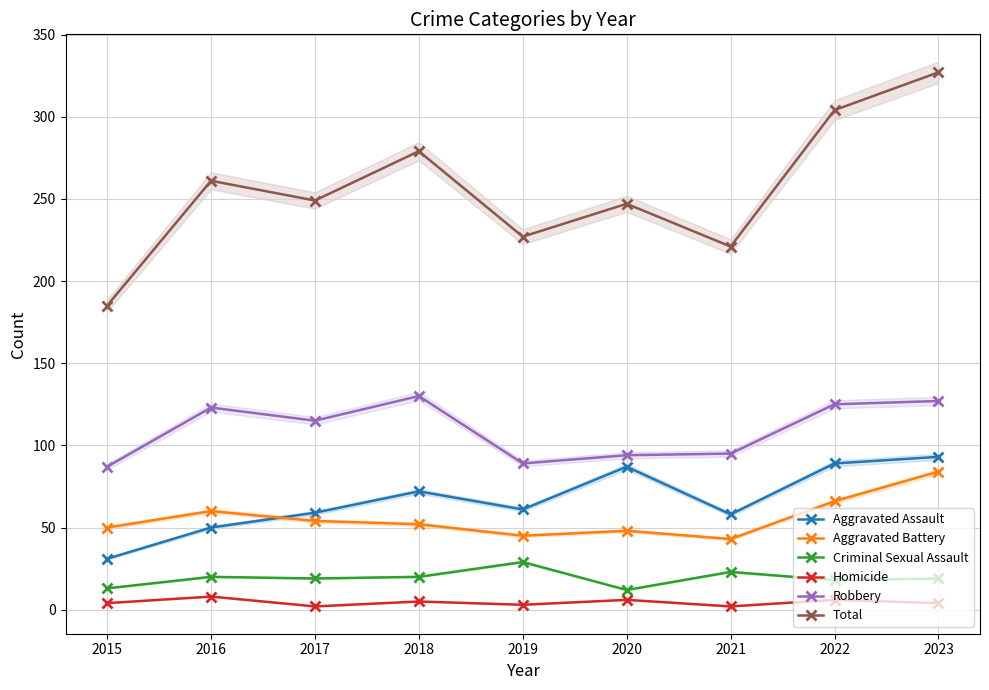

Reading left to right, transcribe all the data shown in this chart.

Aggravated Assault: 31	50	59	72	61	87	58	89	93
Aggravated Battery: 50	60	54	52	45	48	43	66	84
Criminal Sexual Assault: 13	20	19	20	29	12	23	18	19
Homicide: 4	8	2	5	3	6	2	6	4
Robbery: 87	123	115	130	89	94	95	125	127
Total: 185	261	249	279	227	247	221	304	327